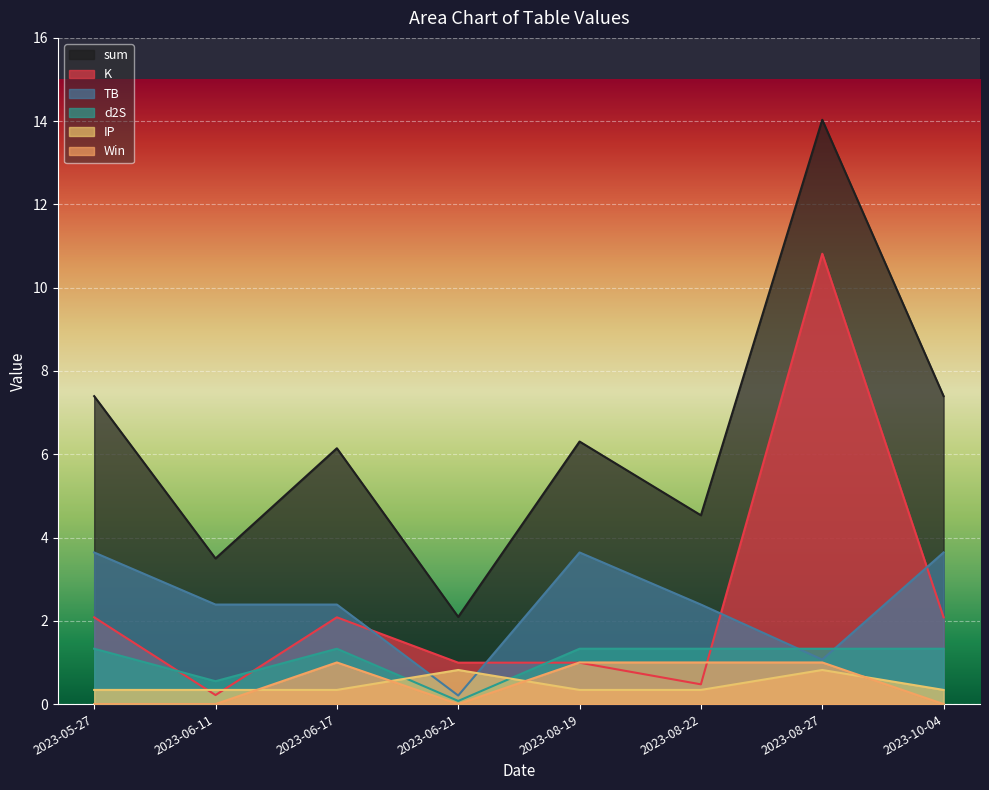

List the series in order of their peak value, lowest first.

IP, Win, d2S, TB, K, sum